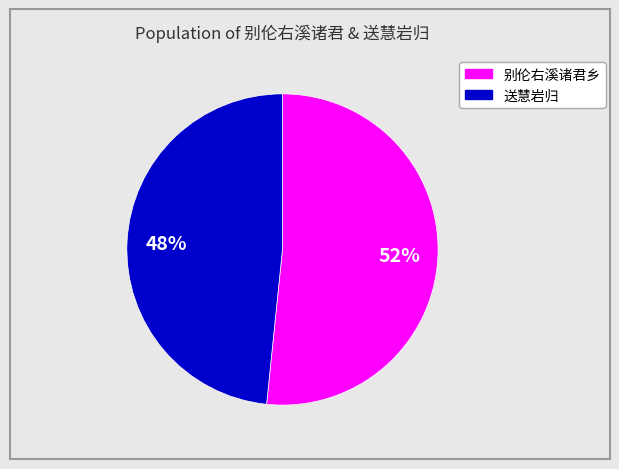

Is there any slice that represents more than half of the pie?

Yes